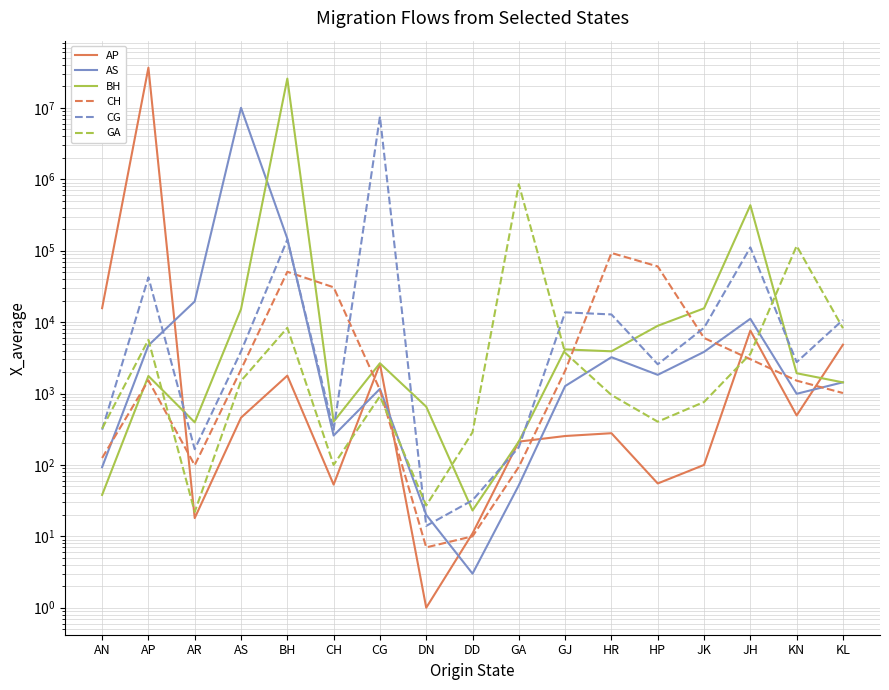

Is the value of GA at AN greater than the value of CH at HR?

No